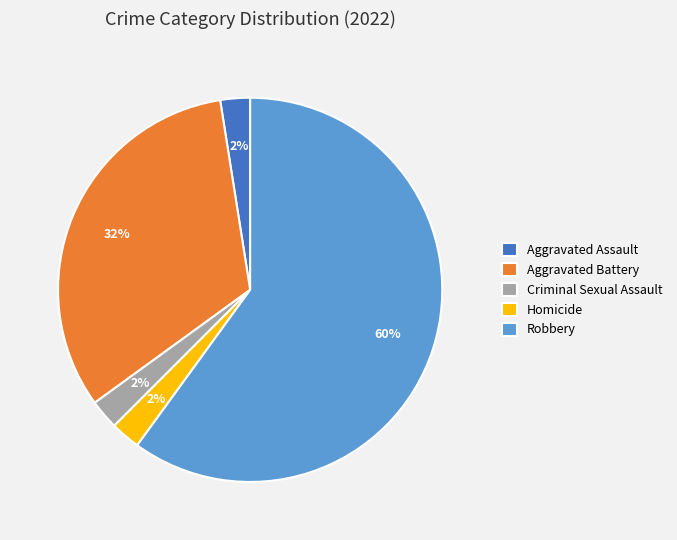

Between Aggravated Battery and Criminal Sexual Assault, which is larger?

Aggravated Battery